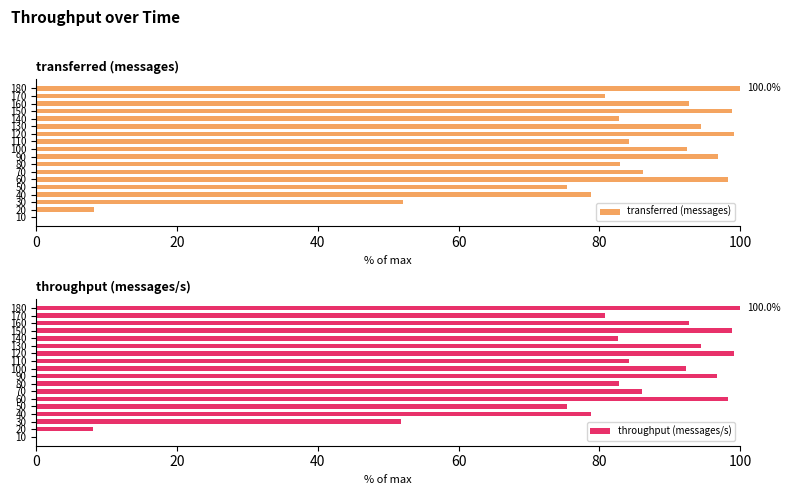

Is it true that transferred (messages) equals 92.4 at 100?

True